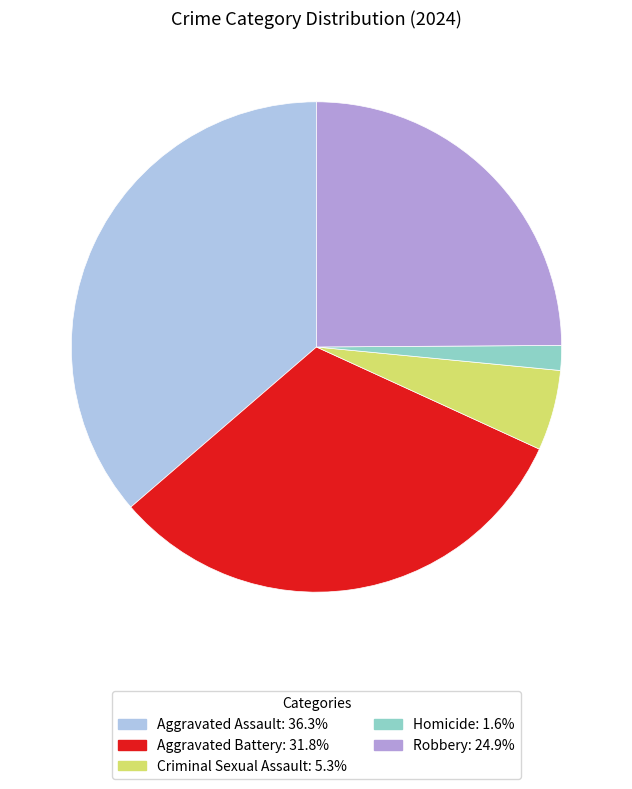

Combined, do Robbery: 24.9% and Criminal Sexual Assault: 5.3% account for over 50%?

No